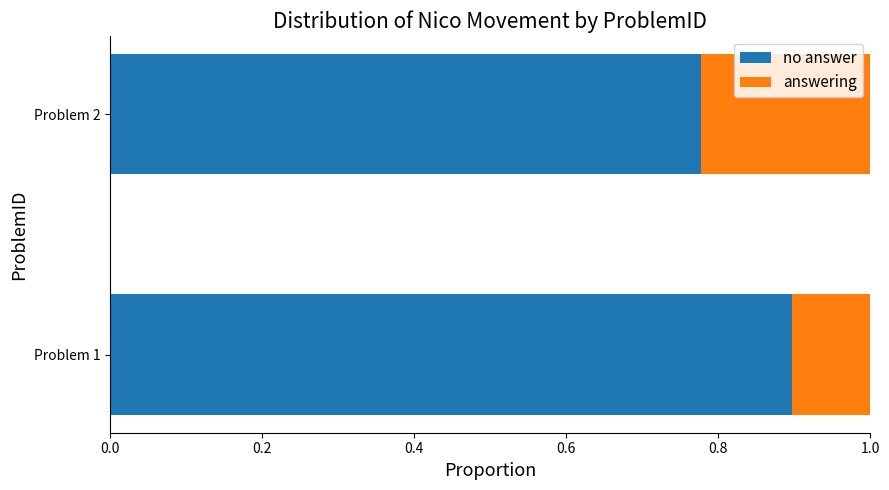

Is it true that no answer equals 0.9 at Problem 1?

True